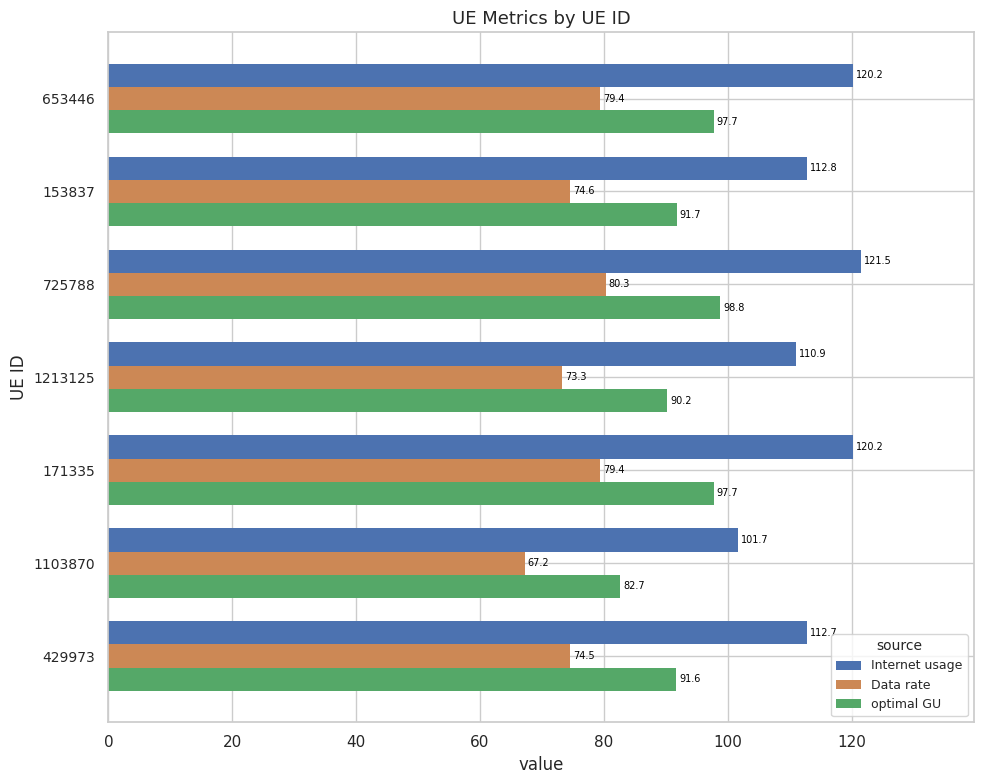

Which series changed the most between 153837 and 1213125?

Internet usage